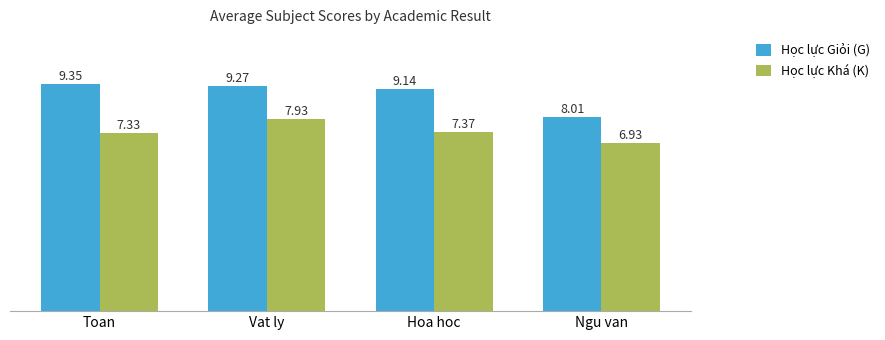

True or false: Học lực Giỏi (G) has a value of 4.6 at Toan.

False